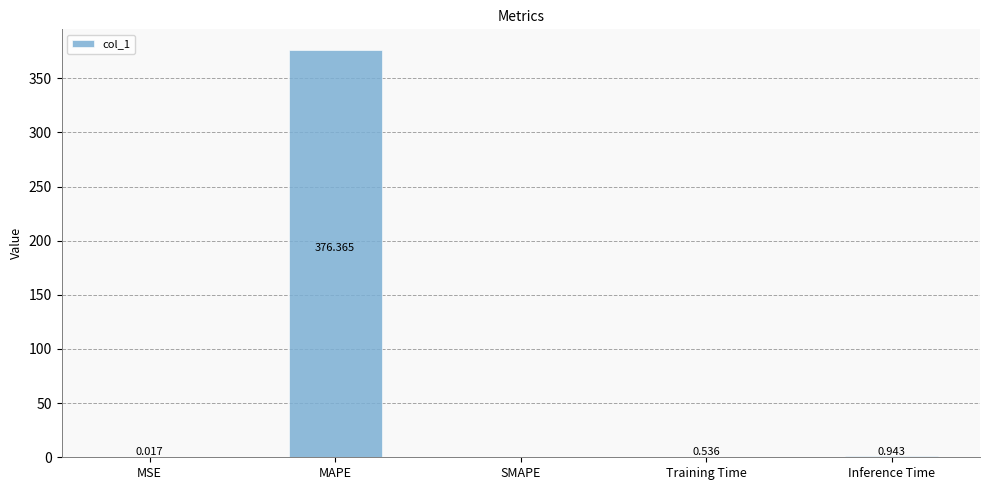

How many data points are above 0?

4